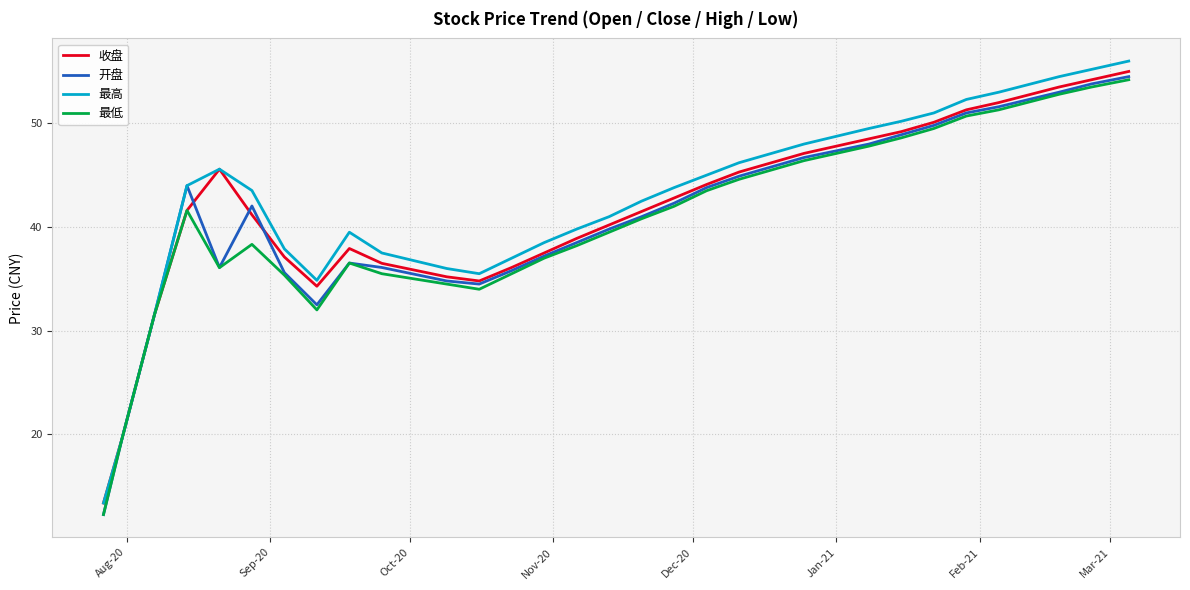

Is this an area chart (filled region under the line)?

No